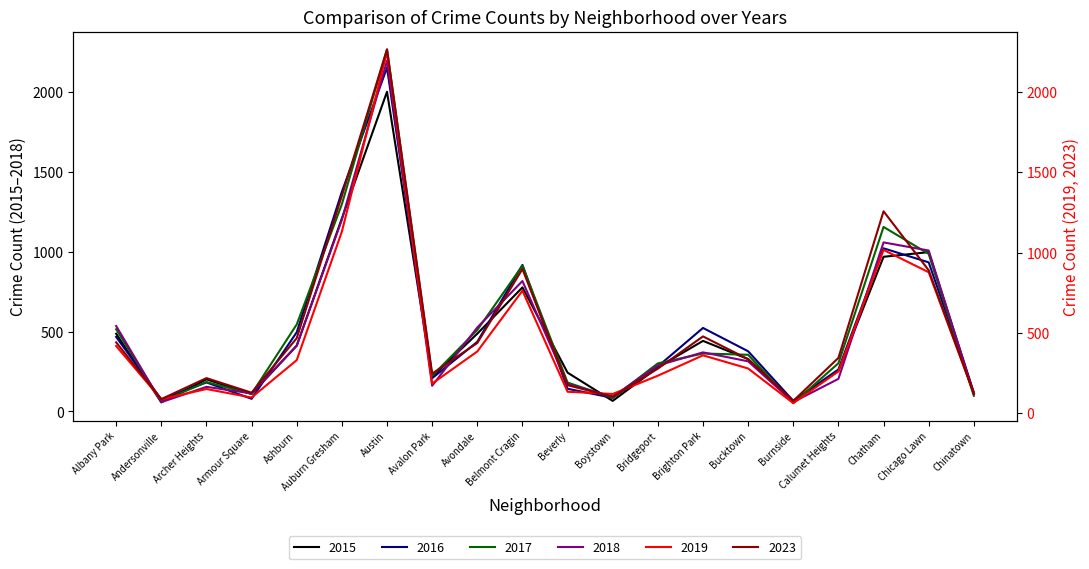

What is the label of the 9th point from the left?

Avondale